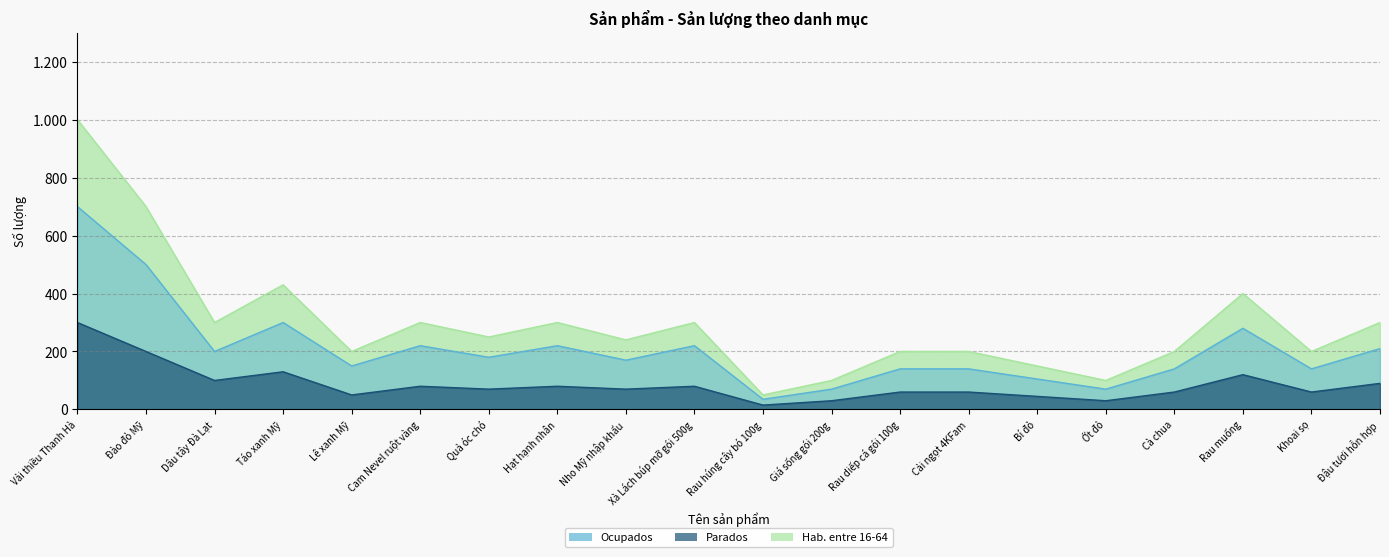

What position from the right is Bí đỏ?

6